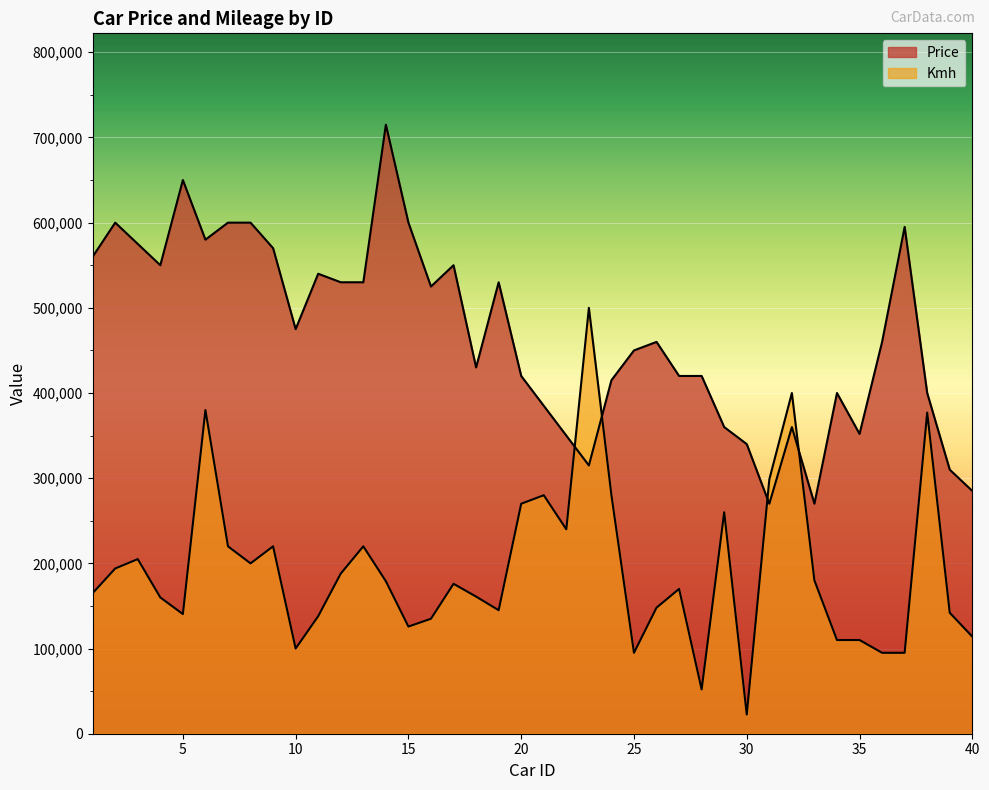

Reading left to right, what are all the values shown in this chart?

Price: 1=560000	2=600000	3=575000	4=550000	5=650000	6=580000	7=600000	8=600000	9=570000	10=475000	11=540000	12=530000	13=530000	14=715000	15=600000	16=525000	17=550000	18=430000	19=530000	20=420000	21=385000	22=350000	23=315000	24=415000	25=450000	26=460000	27=420000	28=420000	29=360000	30=340000	31=270000	32=360000	33=270000	34=400000	35=352000	36=460000	37=595000	38=400000	39=310000	40=285000
Kmh: 1=165000	2=194000	3=205000	4=160000	5=140451	6=380000	7=220000	8=200000	9=220000	10=100000	11=138000	12=188000	13=220000	14=179000	15=125800	16=135000	17=176000	18=161000	19=145000	20=270000	21=280000	22=240000	23=500000	24=280000	25=95000	26=148000	27=170000	28=52000	29=260000	30=22500	31=298534	32=400000	33=180000	34=110000	35=110000	36=95000	37=95000	38=377000	39=142000	40=114000